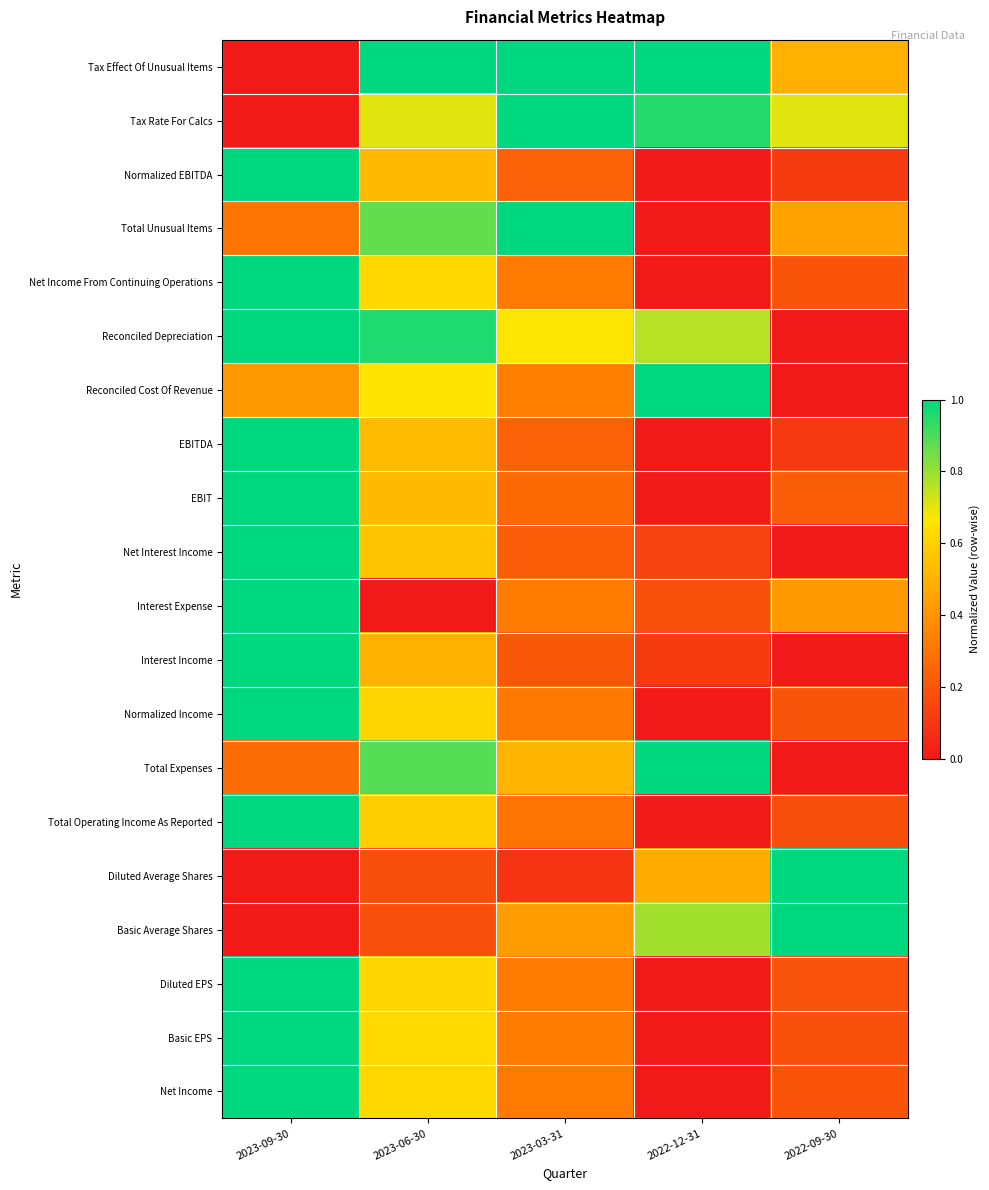

What is the total value across all series at 2023-06-30?

11.8